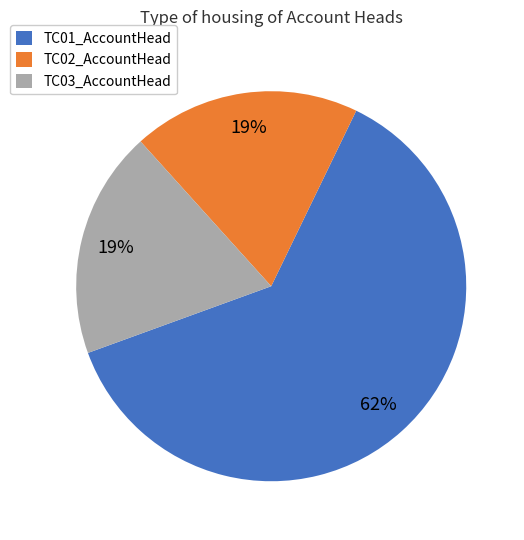

Between TC01_AccountHead and TC02_AccountHead, which is larger?

TC01_AccountHead